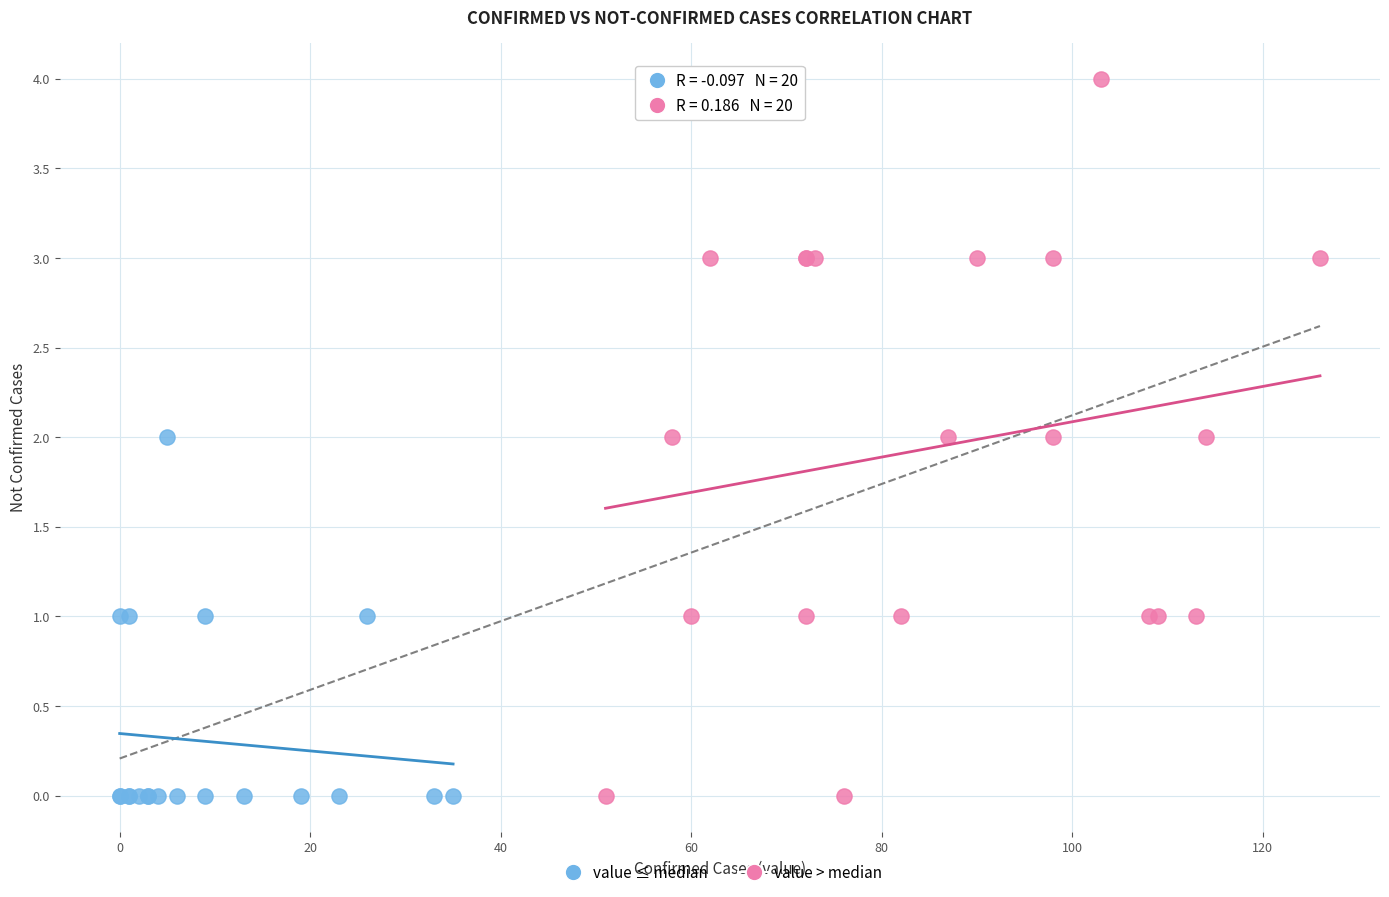

Which series has the widest spread of Y values?

value > median